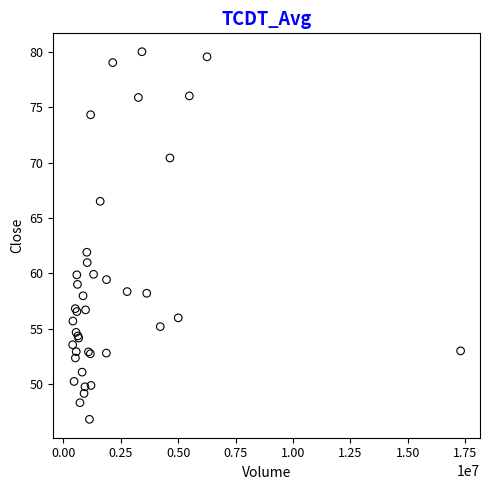

What Y value in the scatter plot is closest to 63?

61.9